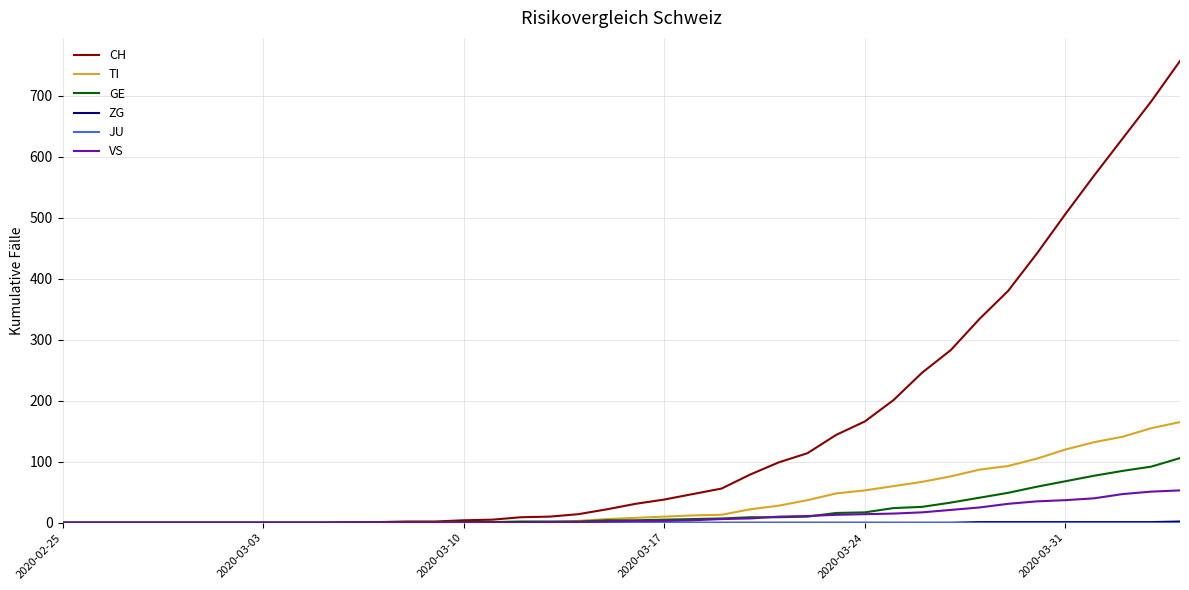

Which series has the largest range (max minus min)?

CH